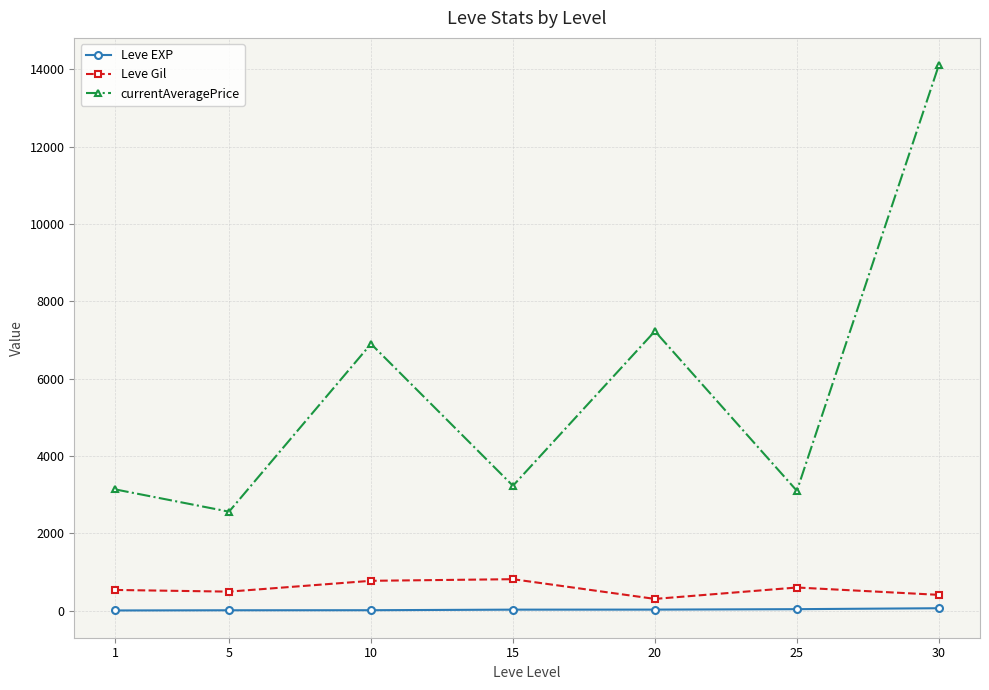

Read the Leve Gil value at 15.

810.0